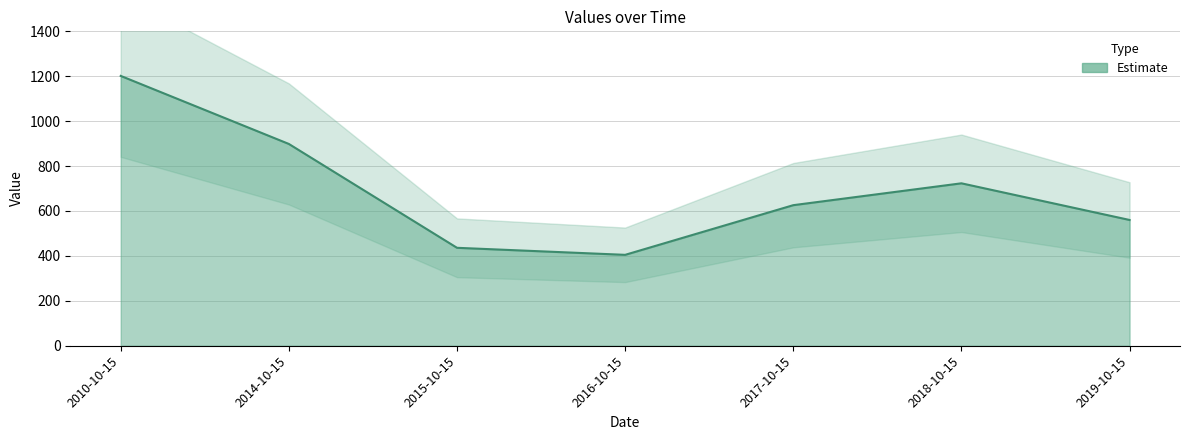

What is the difference between the values at 2015-10-15 and 2017-10-15?

189.8